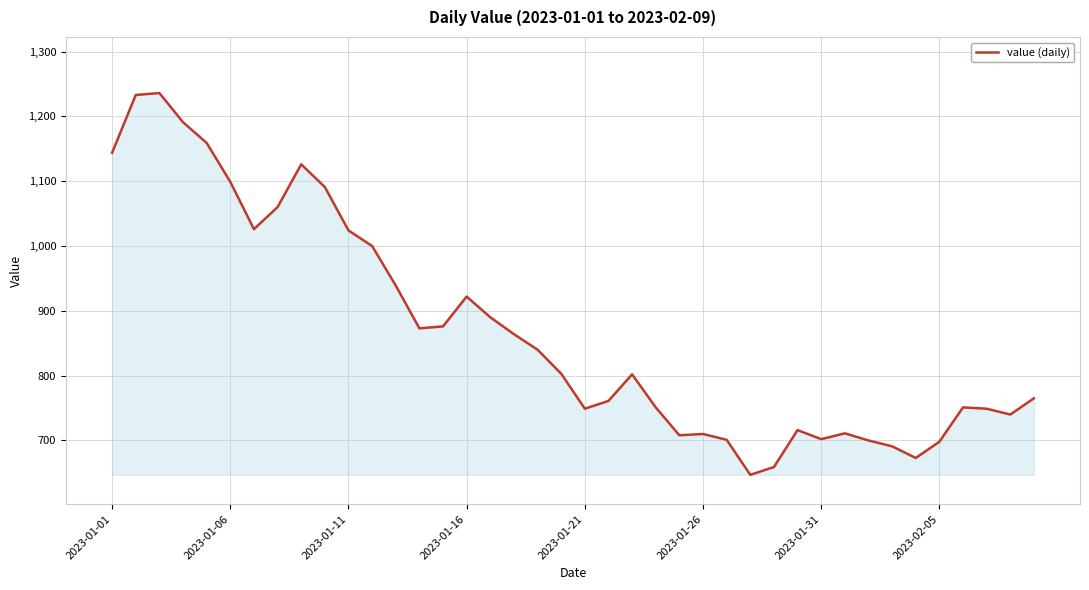

What is the maximum value shown in the chart?

1236